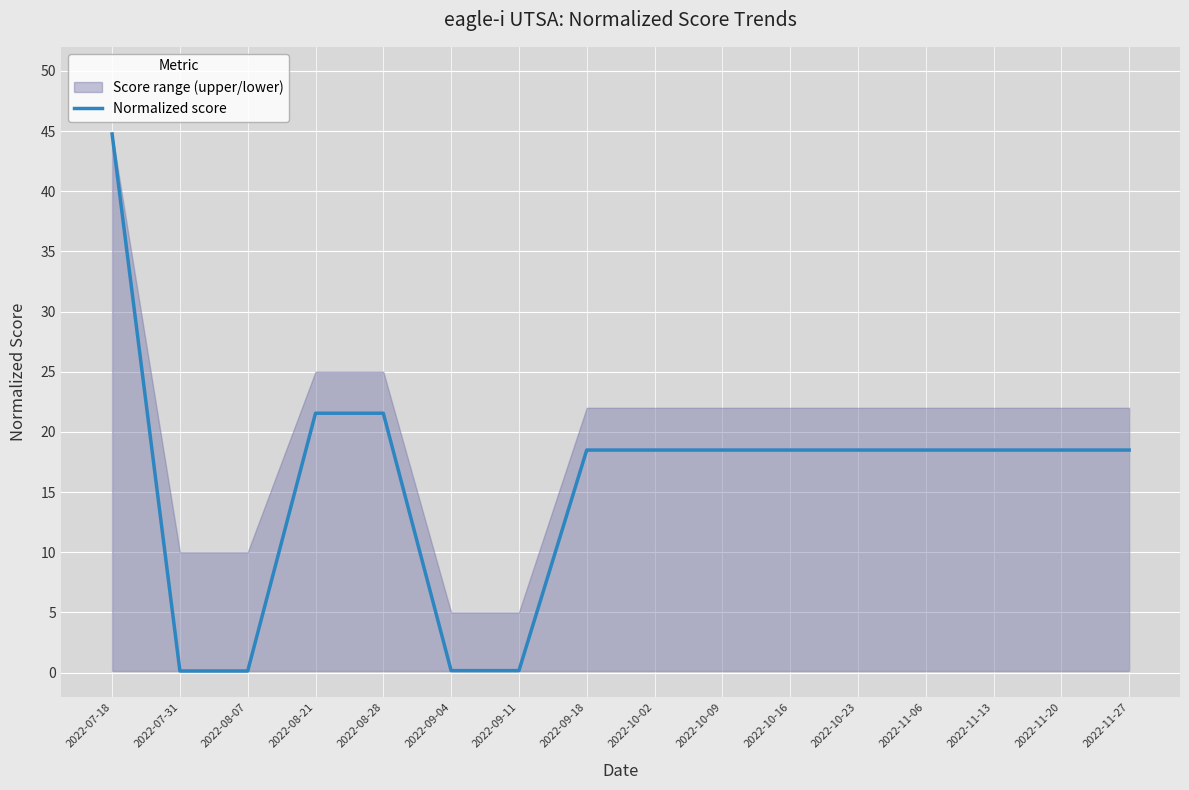

How many lines are shown in the chart?

1